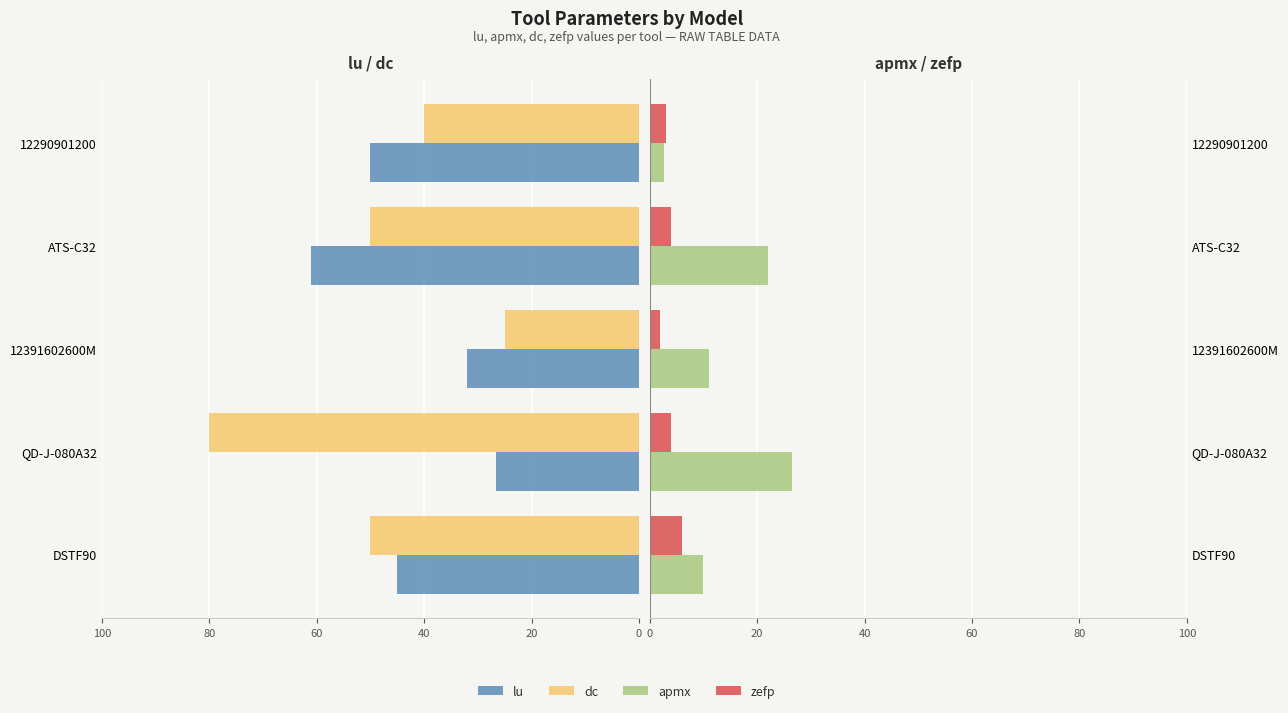

How many zefp values are between 3 and 4?

3